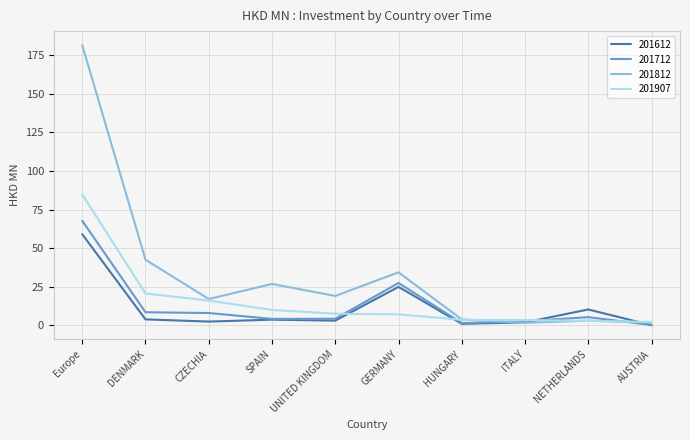

The value of 201907 at CZECHIA is 16.1. True or false?

True